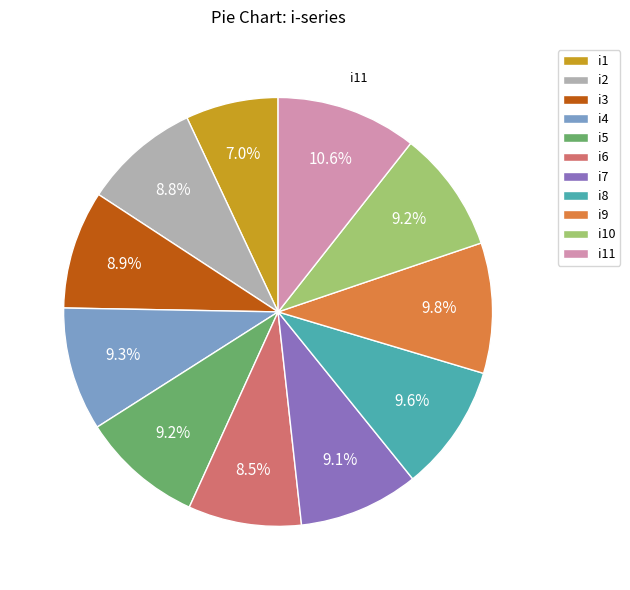

How many slices are in this pie chart?

11